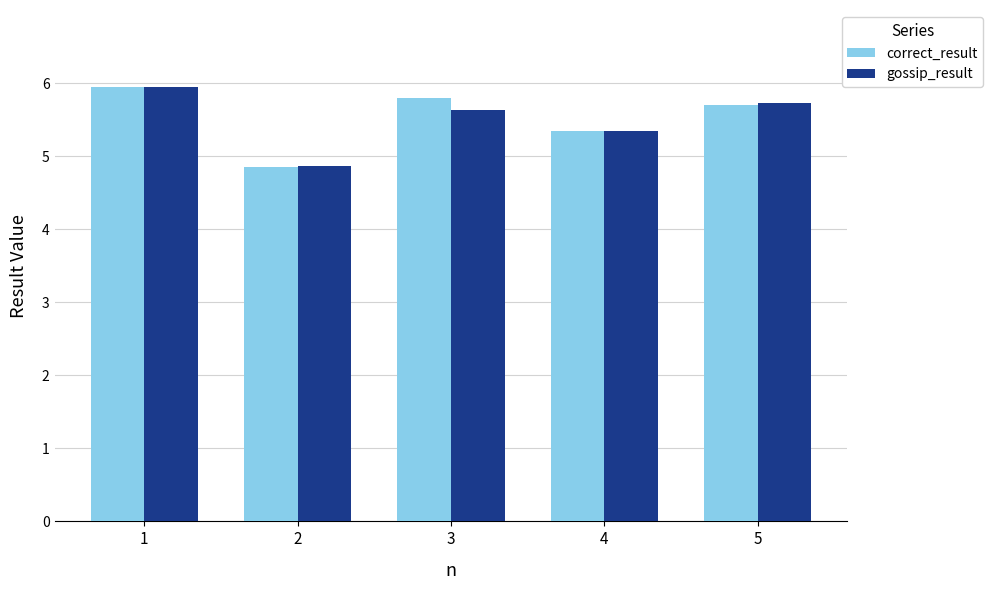

Does the chart contain stacked bars?

No